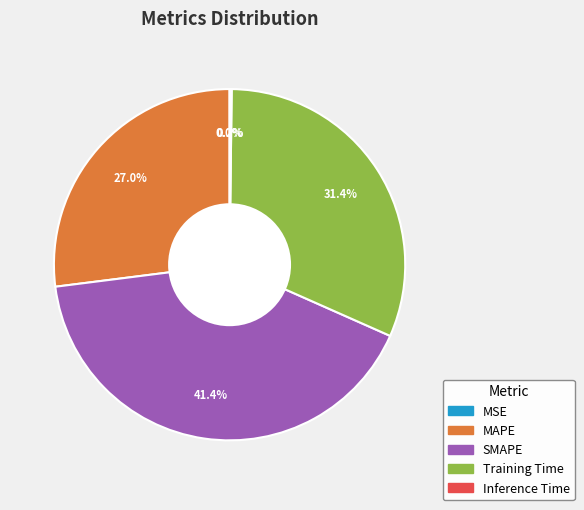

What percentage is the Training Time slice, to the nearest percent?

31%